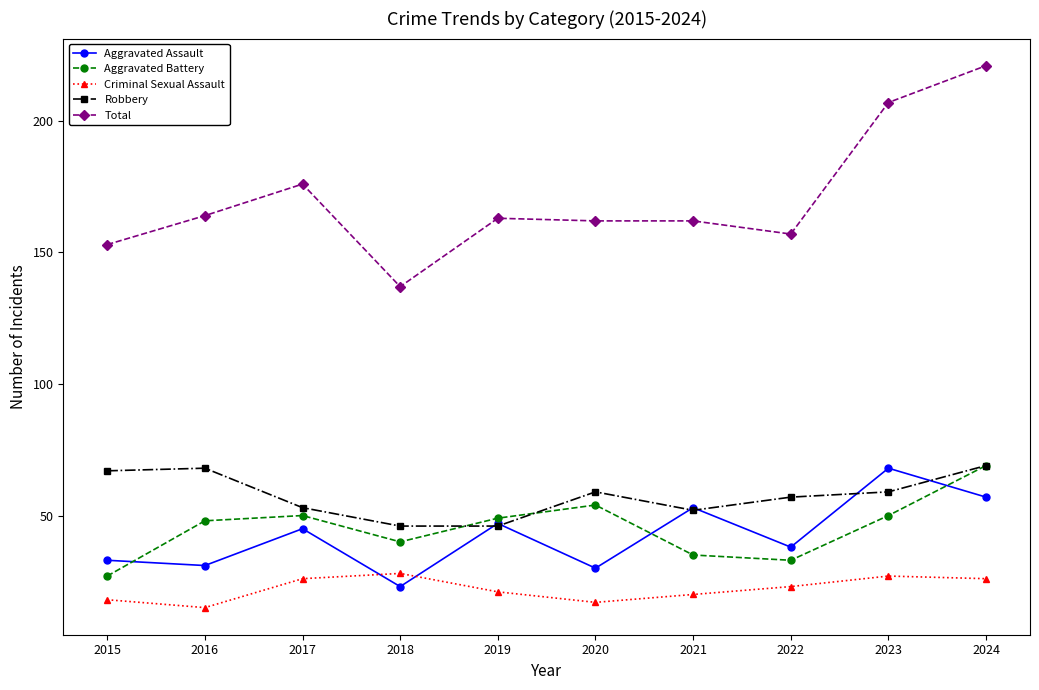

What is the difference between the highest and lowest values at 2024?

195